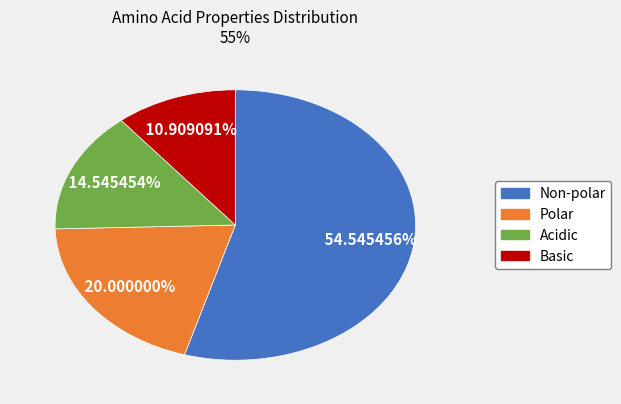

Does any single category account for the majority?

Yes